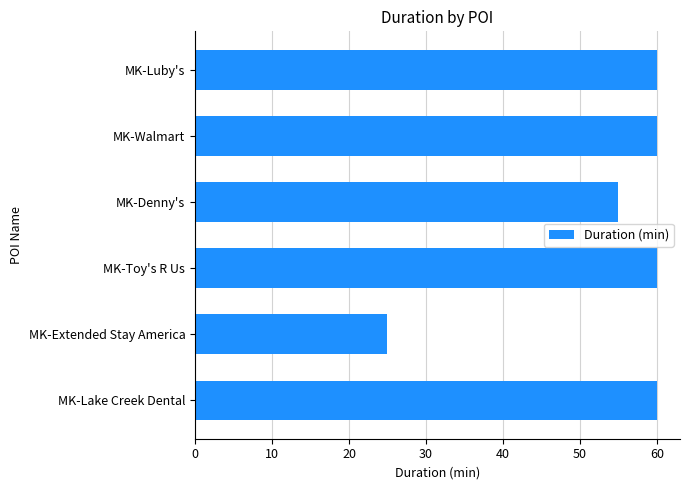

Where is the data nearest to the value 42?

MK-Denny's